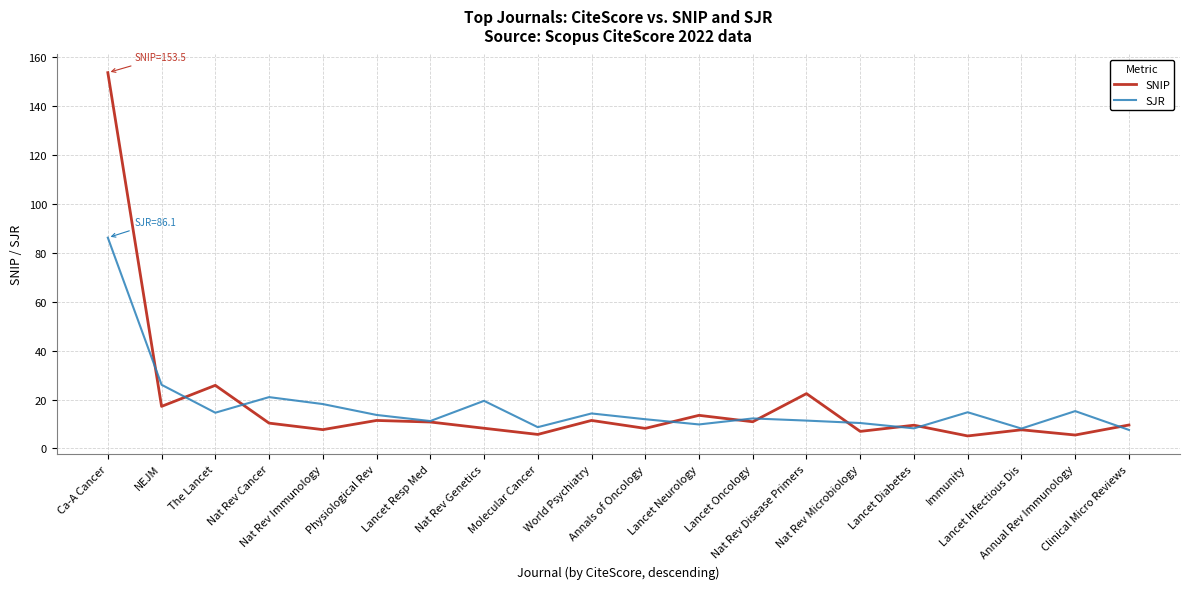

List the series in order of their peak value, highest first.

SNIP, SJR